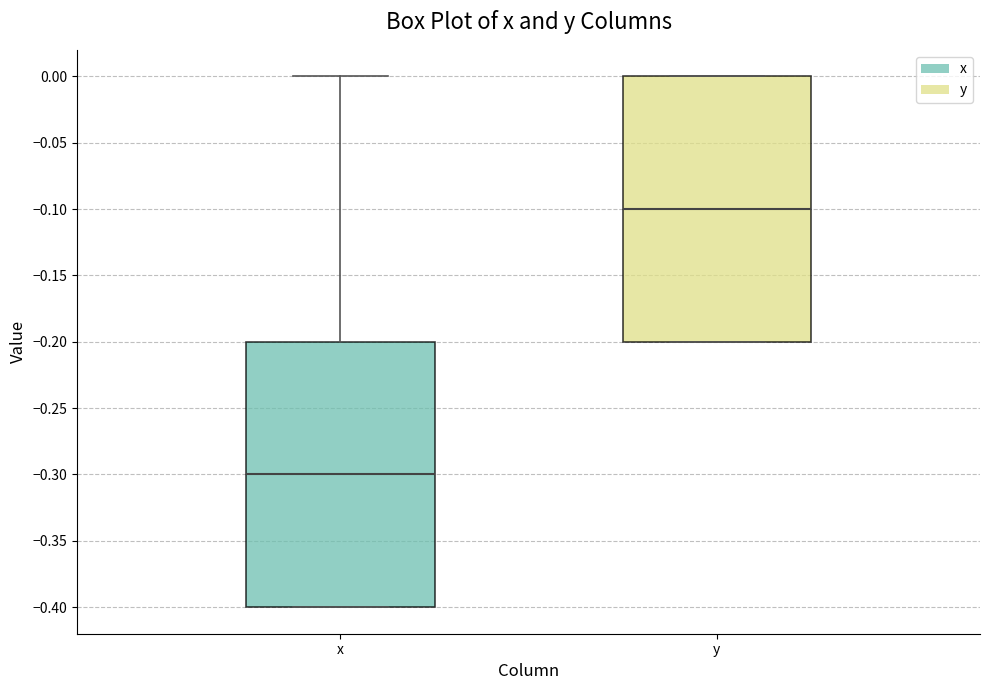

Reading left to right, read every box against the y-axis: the position of its median line, the range the box covers, and the ends of its whiskers. The values are not printed on the chart, so give them approximately, as read against the axis.

x: median -0.3, box -0.4 to -0.2, whiskers -0.4 to 0.0
y: median -0.1, box -0.2 to 0.0, whiskers -0.2 to 0.0